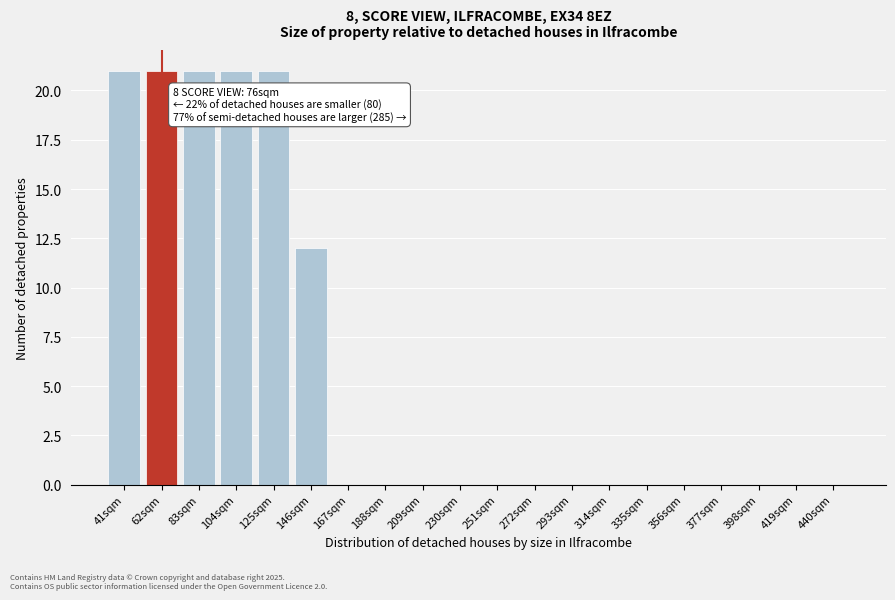

Reading left to right, transcribe all the data shown in this chart.

41sqm=21	62sqm=21	83sqm=21	104sqm=21	125sqm=21	146sqm=12	167sqm=0	188sqm=0	209sqm=0	230sqm=0	251sqm=0	272sqm=0	293sqm=0	314sqm=0	335sqm=0	356sqm=0	377sqm=0	398sqm=0	419sqm=0	440sqm=0